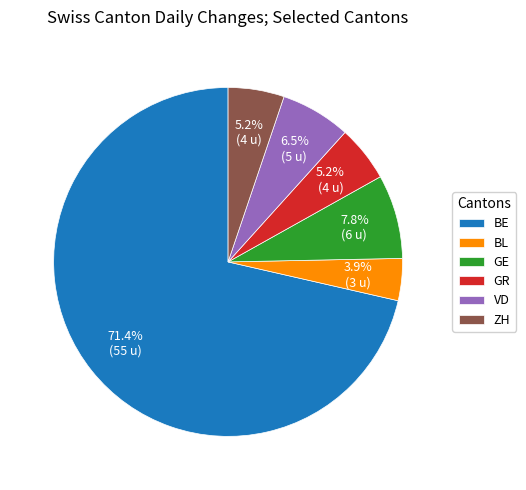

Which has a higher value, ZH or BL?

ZH